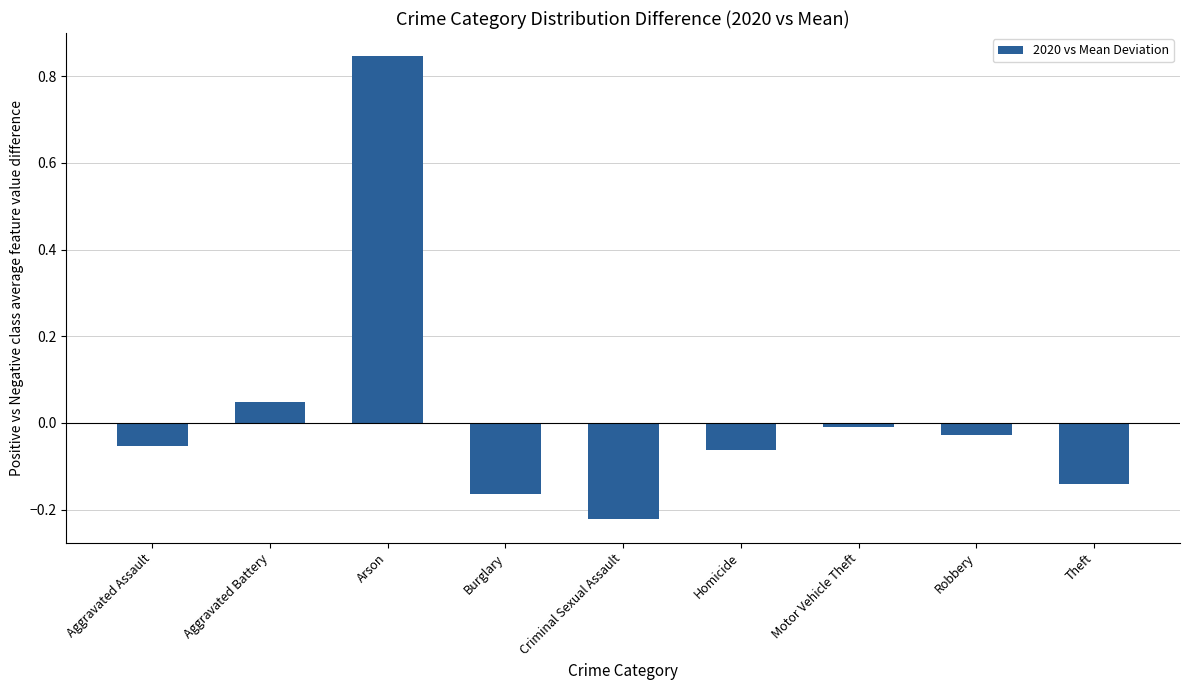

At which category does the chart reach its minimum across all series?

Criminal Sexual Assault